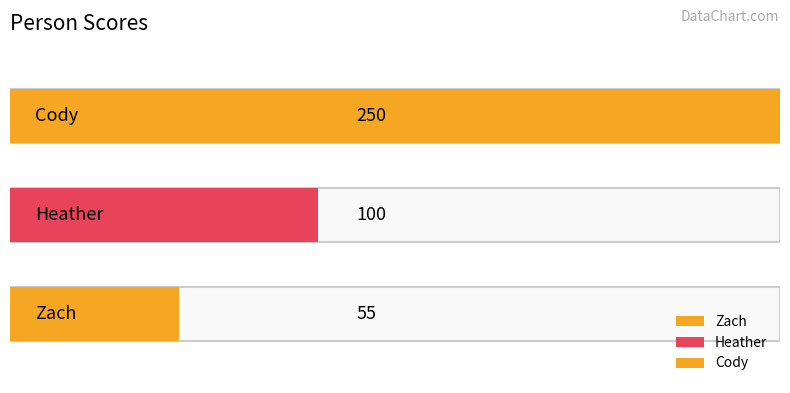

Count the number of categories in the chart.

3